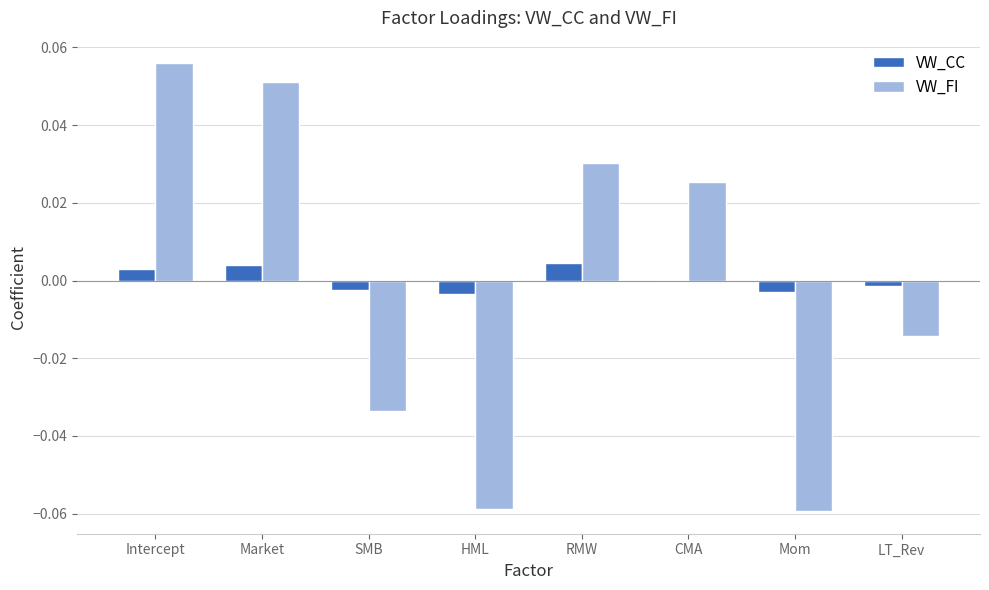

What are all the series names shown in the legend?

VW_CC, VW_FI